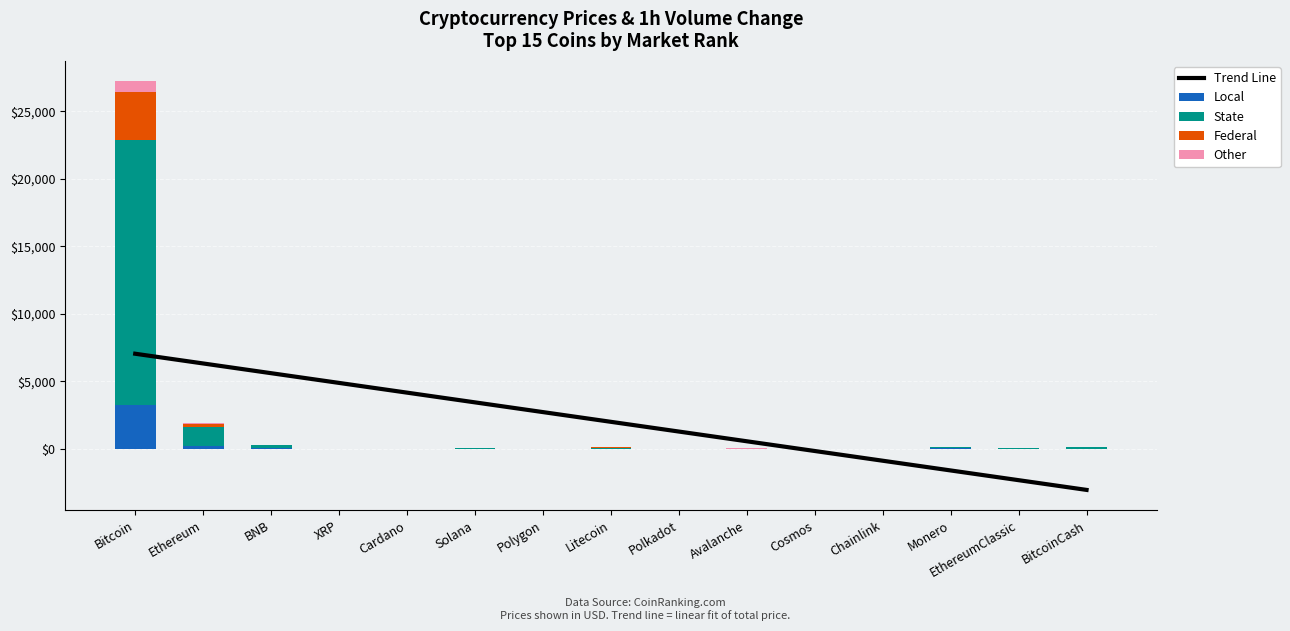

What is the highest value of the Local series?

3265.5